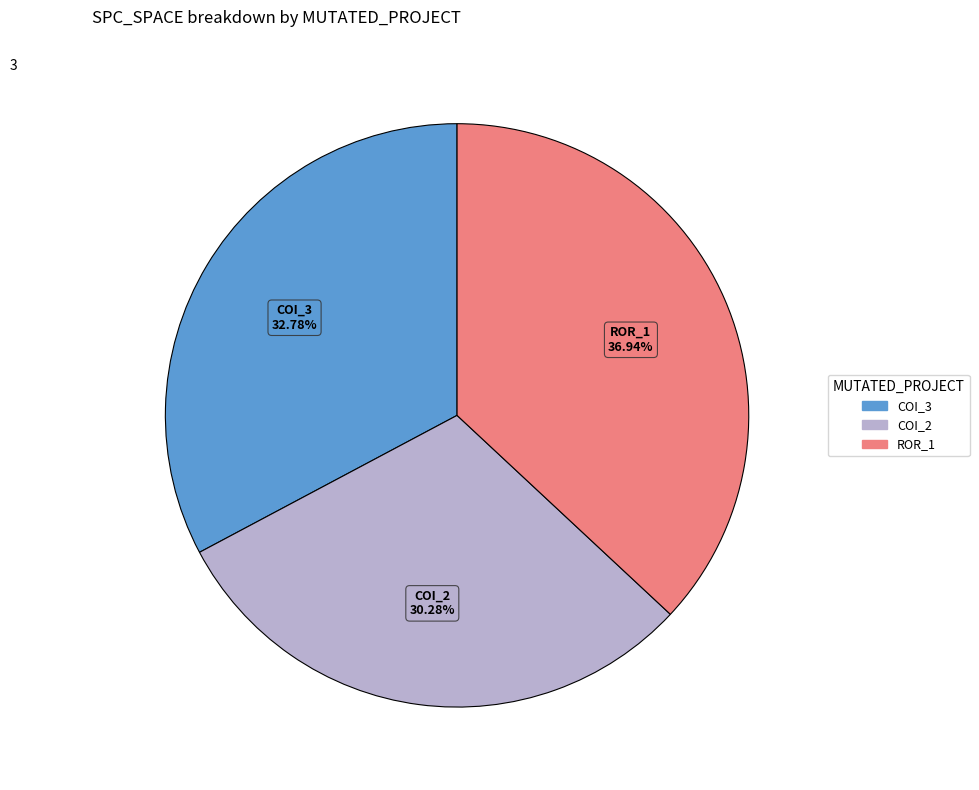

Count the number of slices in the pie.

3